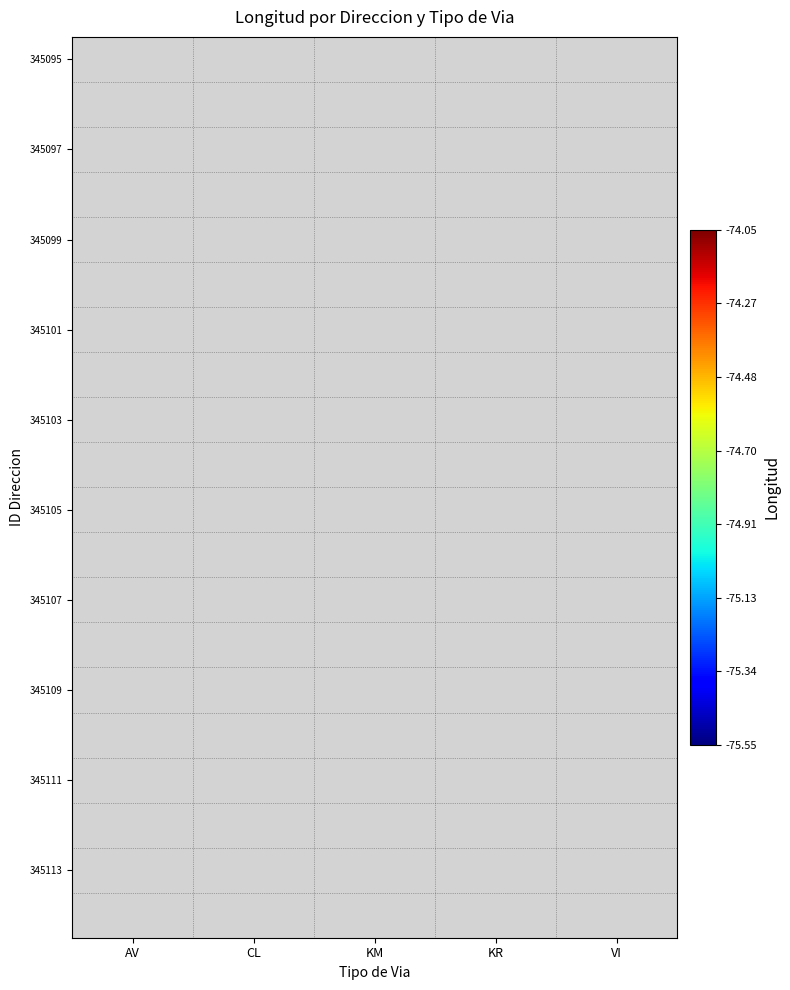

Between VI and AV, which is larger?

AV